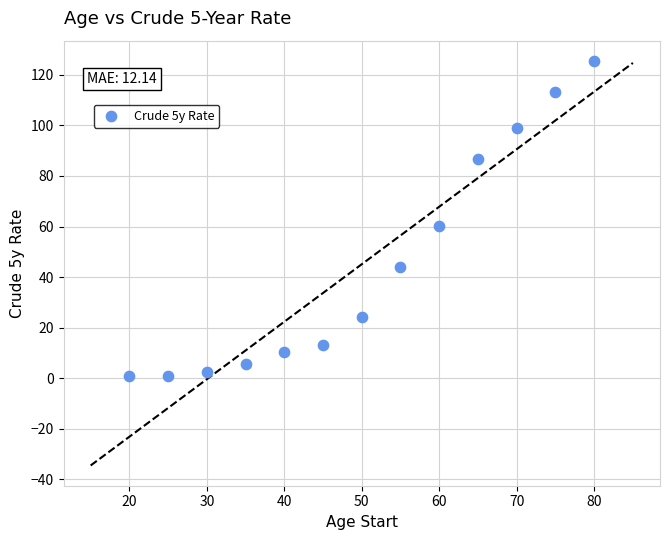

What is the range of X values (max minus min)?

60.0